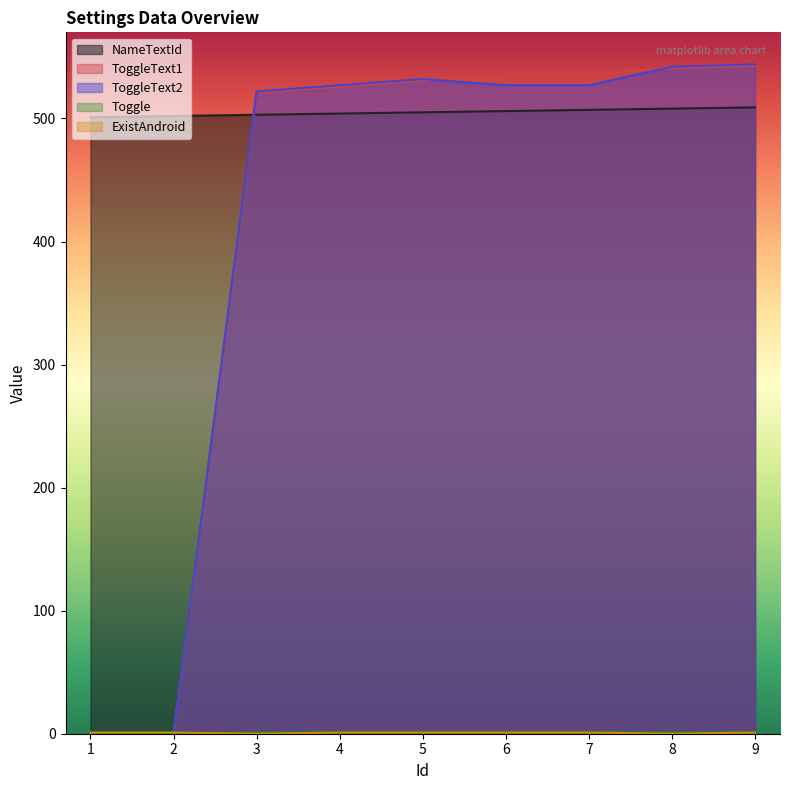

True or false: ToggleText2 has a value of 544 at 9.

True